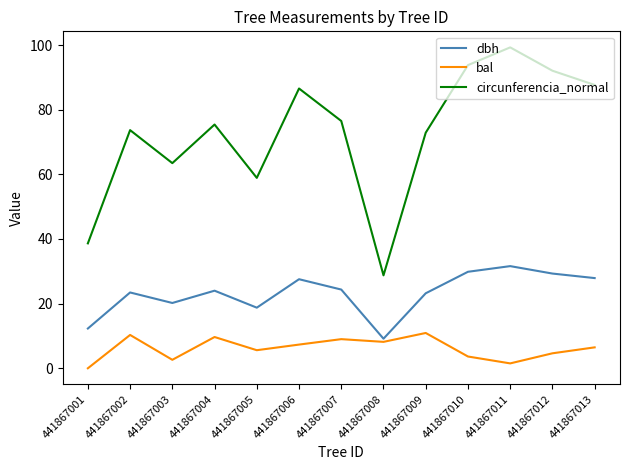

What are all the series names shown in the legend?

dbh, bal, circunferencia_normal